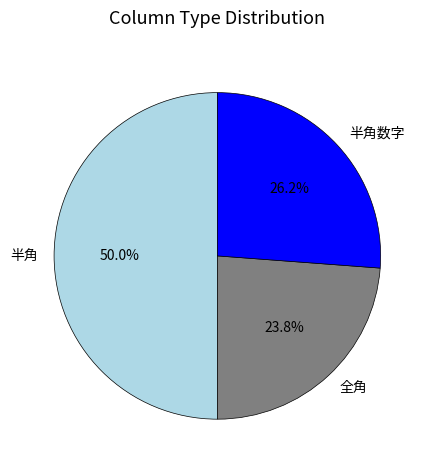

Which category has the smallest portion of the pie?

全角